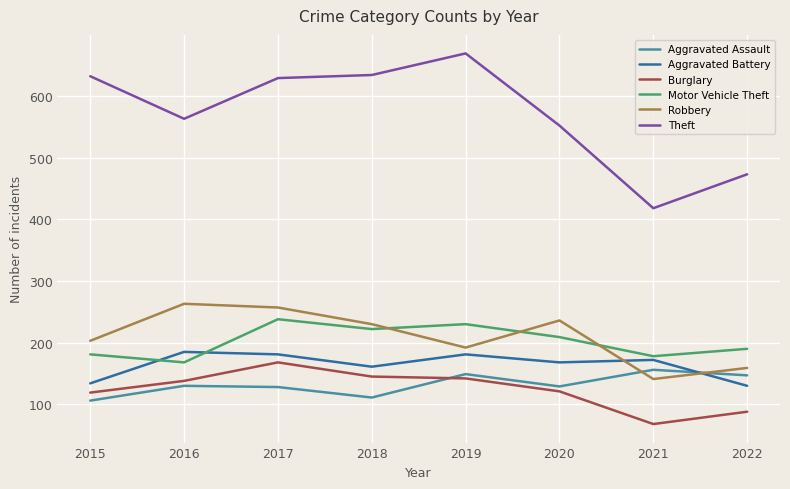

Which series has the widest spread of values?

Theft